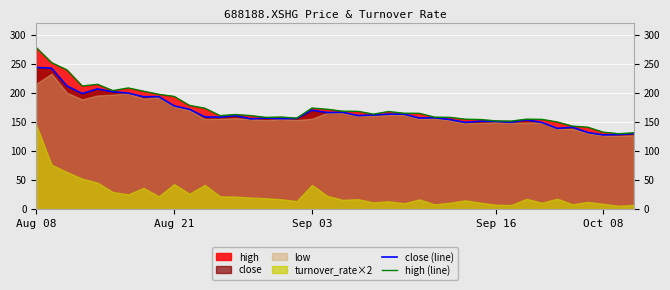

True or false: close (line) and high (line) intersect in this chart.

False